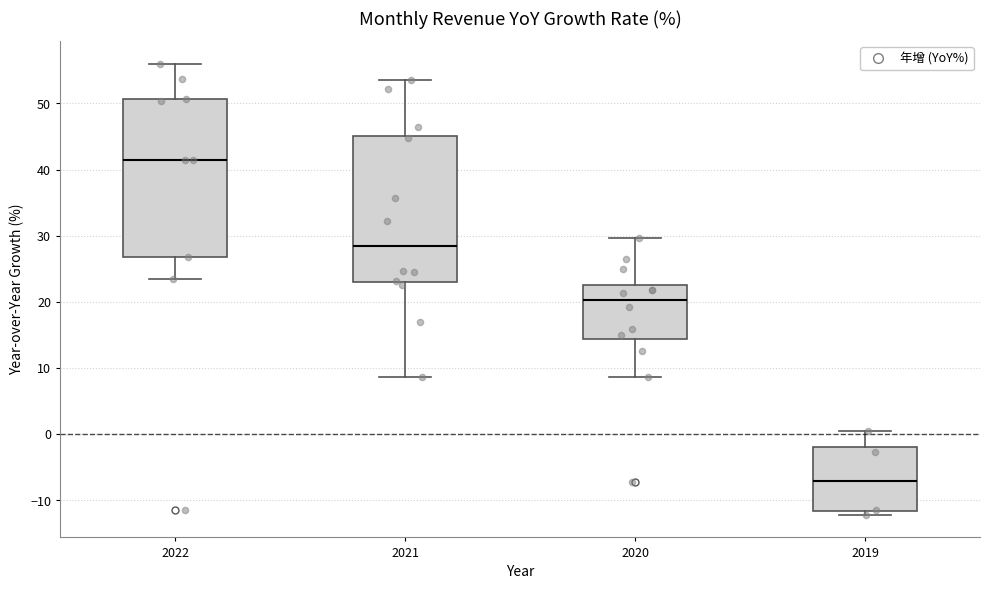

Comparing the boxes themselves (not the whiskers), which one is the tallest?

2022